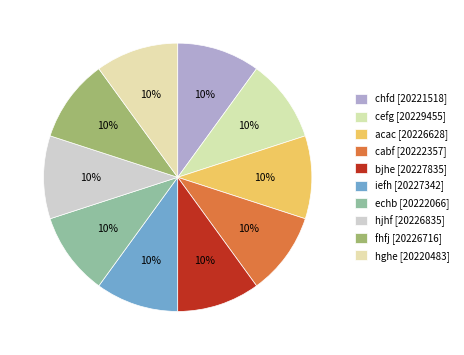

Is it true that chfd is 24% of the pie?

False